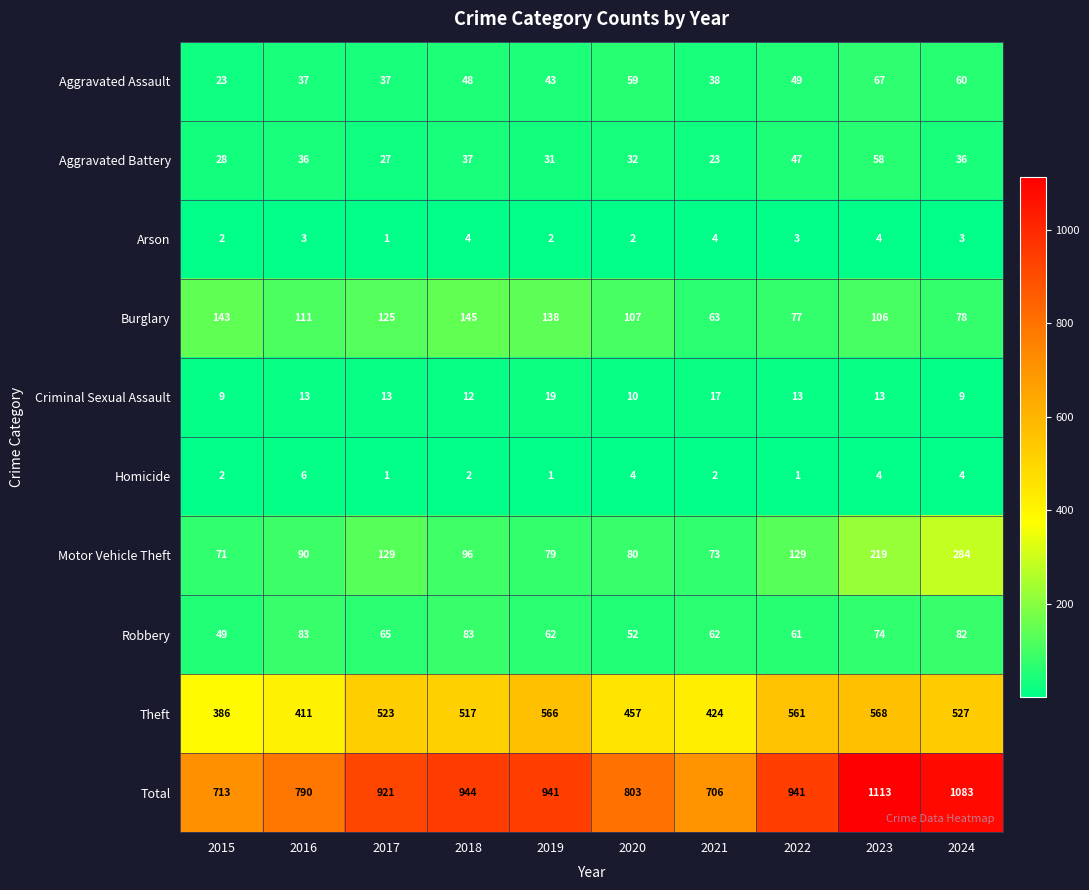

What is the difference between the maximum and second lowest values in the Total series?

400